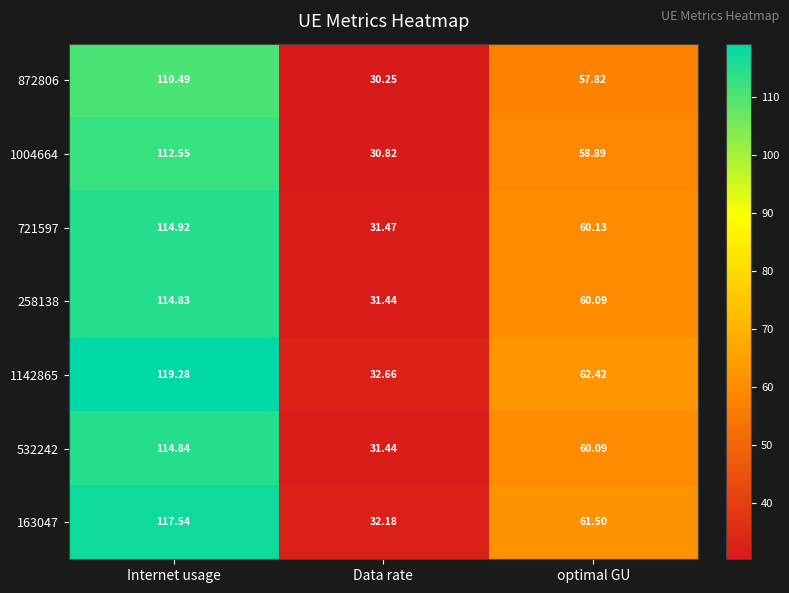

List the series in order of their peak value, highest first.

1142865, 163047, 721597, 532242, 258138, 1004664, 872806